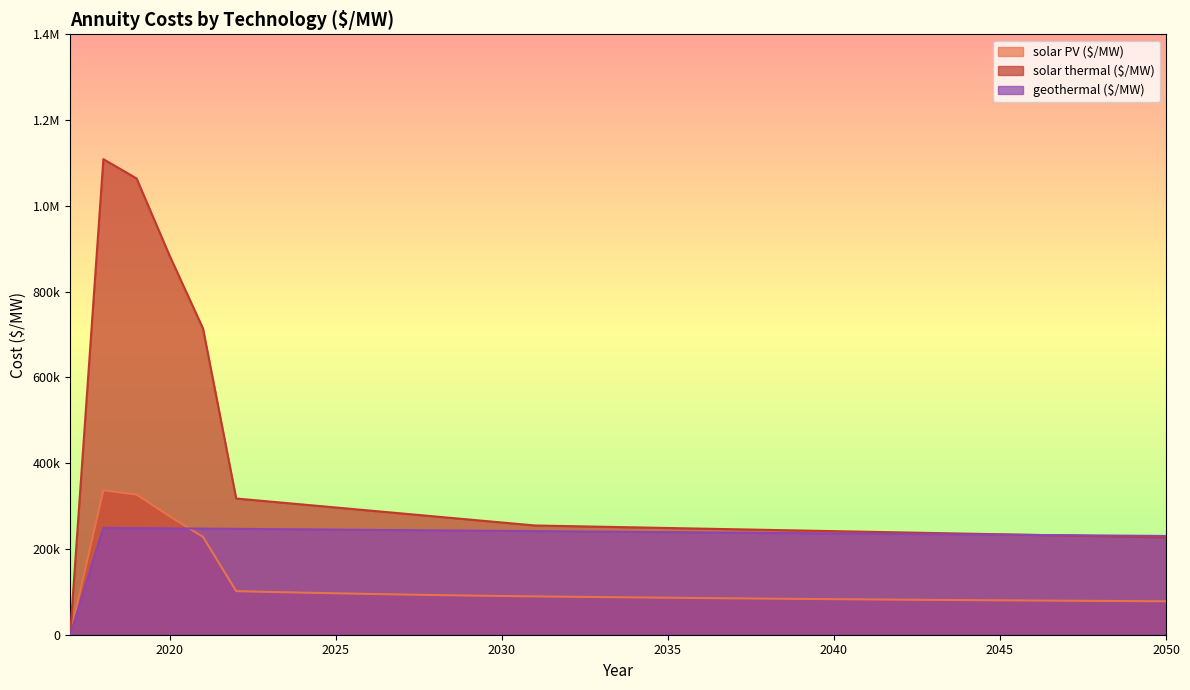

The value of geothermal ($/MW) at 2032 is 88790.8. True or false?

False